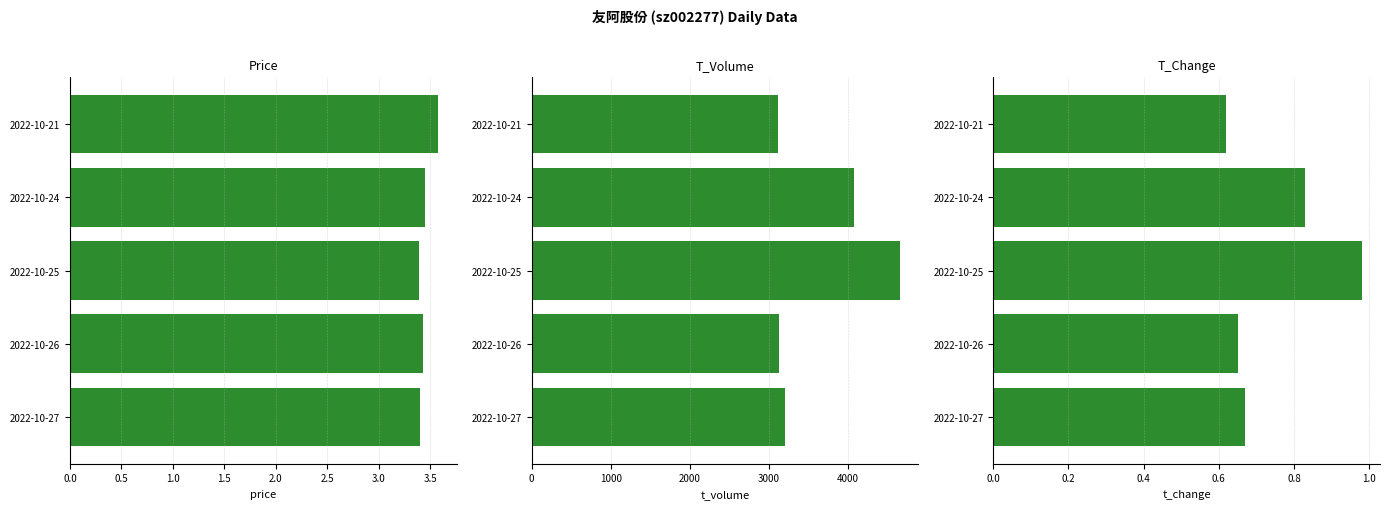

What is the sum of all price values?

17.2